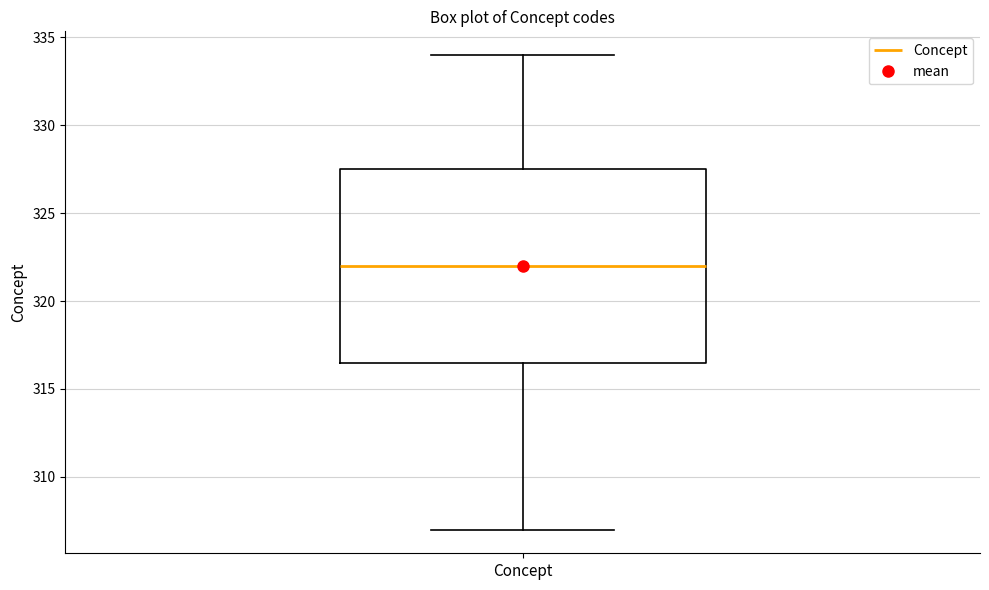

Transcribe this box plot: give where the median line is, the range the box spans, and where the two whiskers end, as read against the y-axis. The values are not printed on the chart, so give them approximately, as read against the axis.

median 322.0, box 316.5 to 327.5, whiskers 307.0 to 334.0